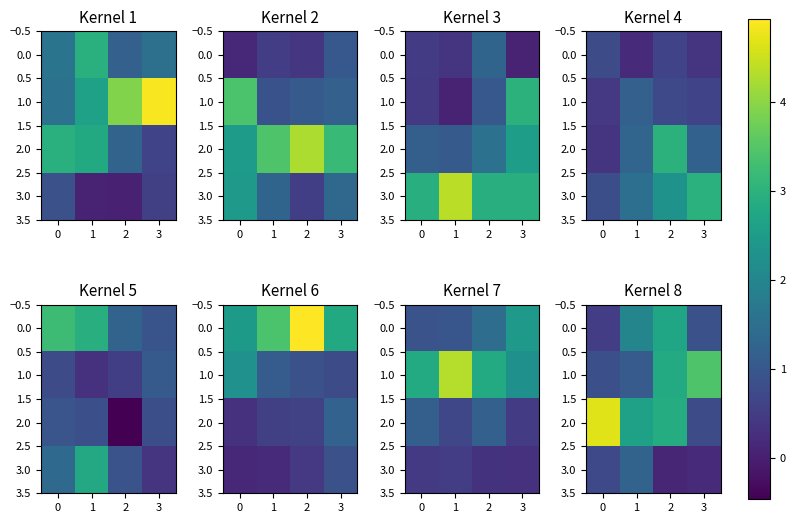

Read the 1.0 value at 3.

3.5